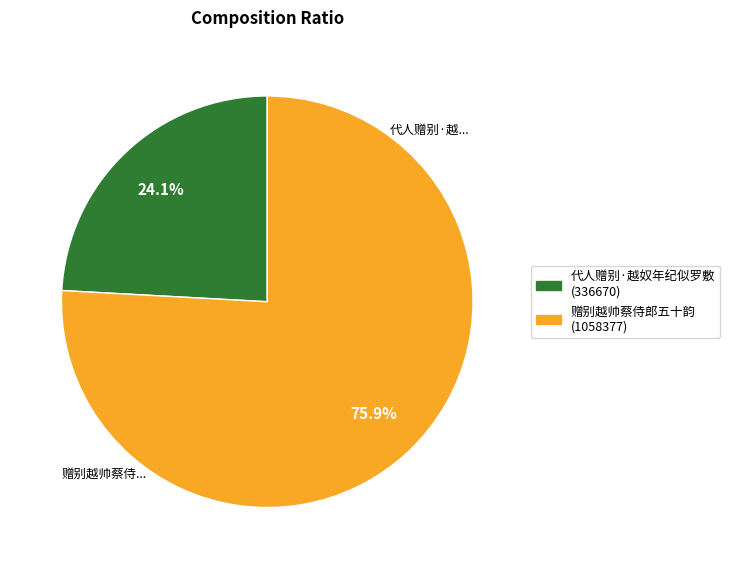

What percentage is the 代人赠别·越奴年纪似罗敷 slice, to the nearest percent?

24%